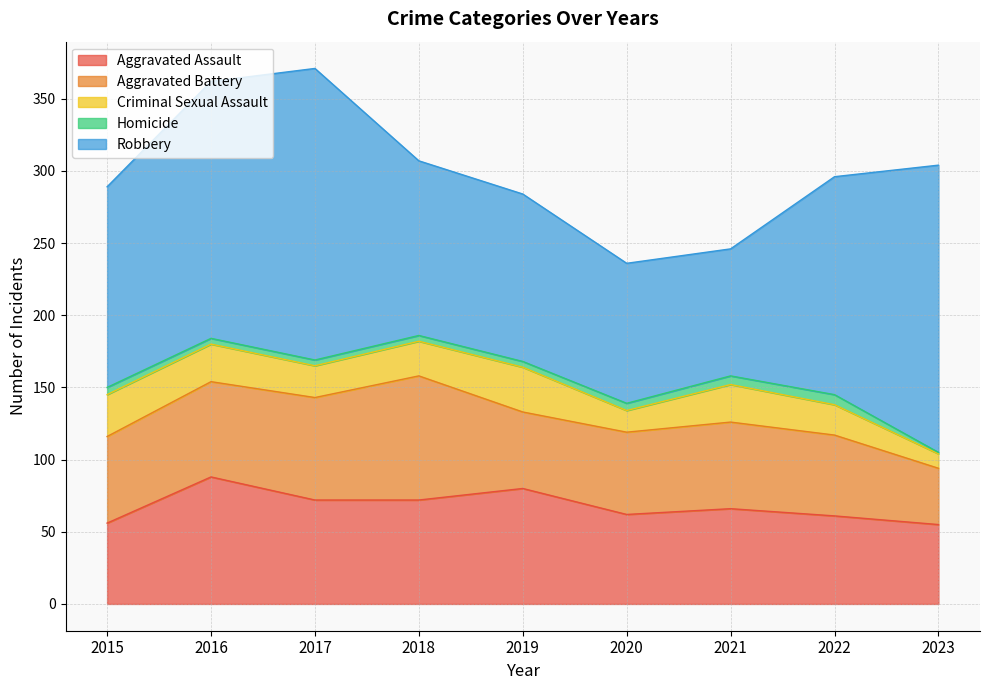

The value of Aggravated Battery at 2020 is 57. True or false?

True